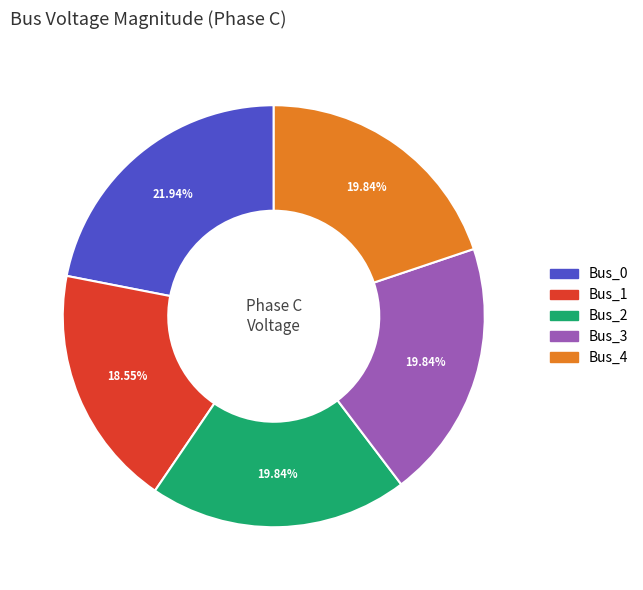

Is there any slice that represents more than half of the pie?

No